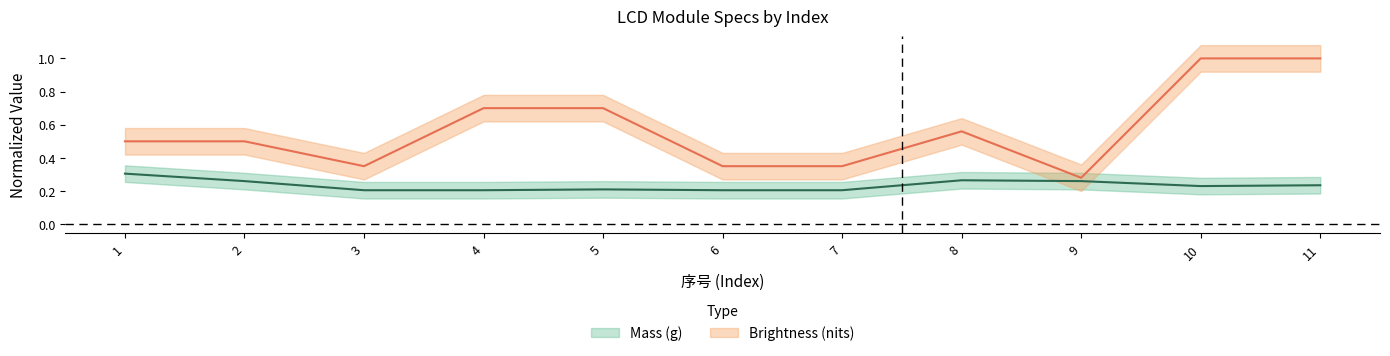

True or false: Mass (g) and Brightness (nits) cross at least once.

False